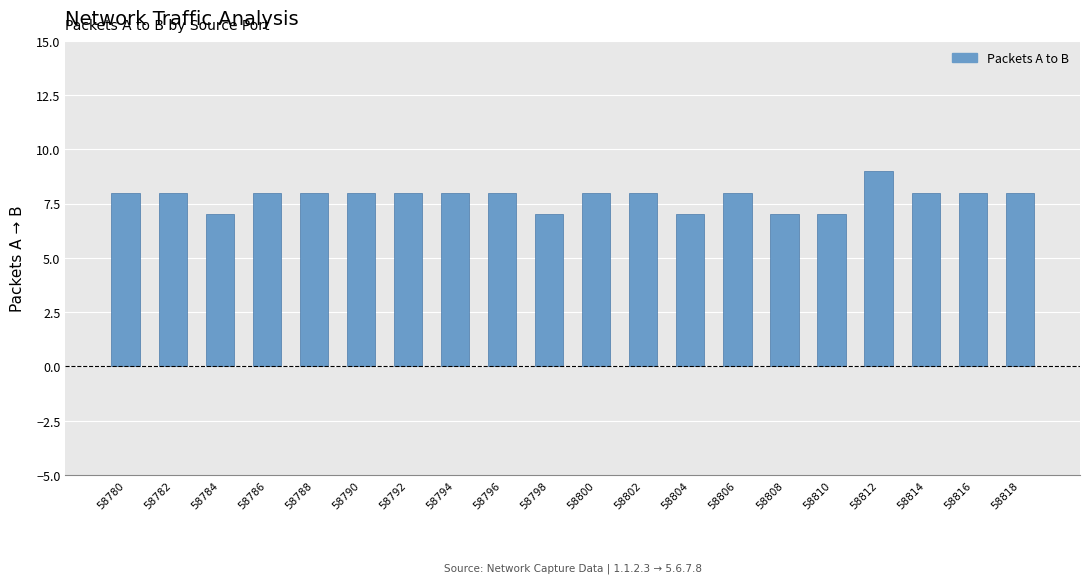

What is the value of the 18th bar from the left?

8